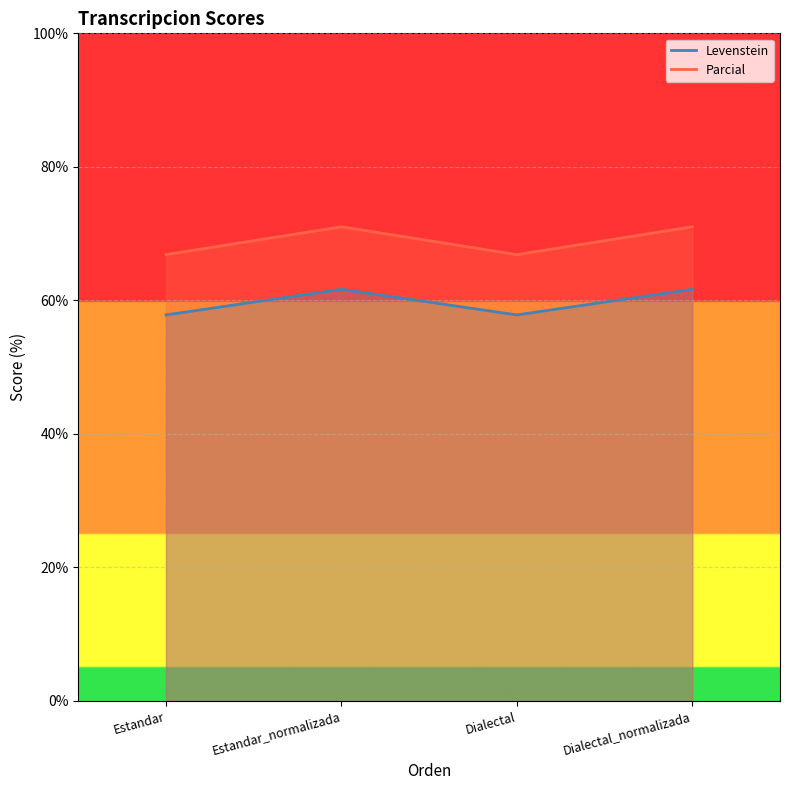

List the series in order of their overall mean, lowest first.

Levenstein, Parcial